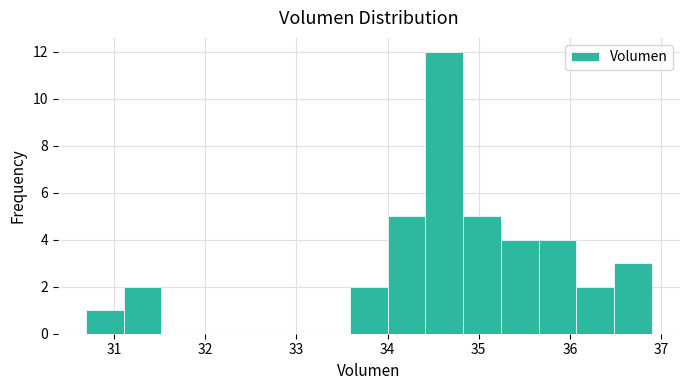

Reading left to right, list every bar in this chart as the range it spans on the x-axis followed by its height. Neither the bar edges nor the heights are printed on the chart, so give them approximately, as read against the axes.

30.7 to 31.1: 1
31.1 to 31.5: 2
31.5 to 31.9: 0
31.9 to 32.3: 0
32.3 to 32.8: 0
32.8 to 33.2: 0
33.2 to 33.6: 0
33.6 to 34.0: 2
34.0 to 34.4: 5
34.4 to 34.8: 12
34.8 to 35.2: 5
35.2 to 35.7: 4
35.7 to 36.1: 4
36.1 to 36.5: 2
36.5 to 36.9: 3